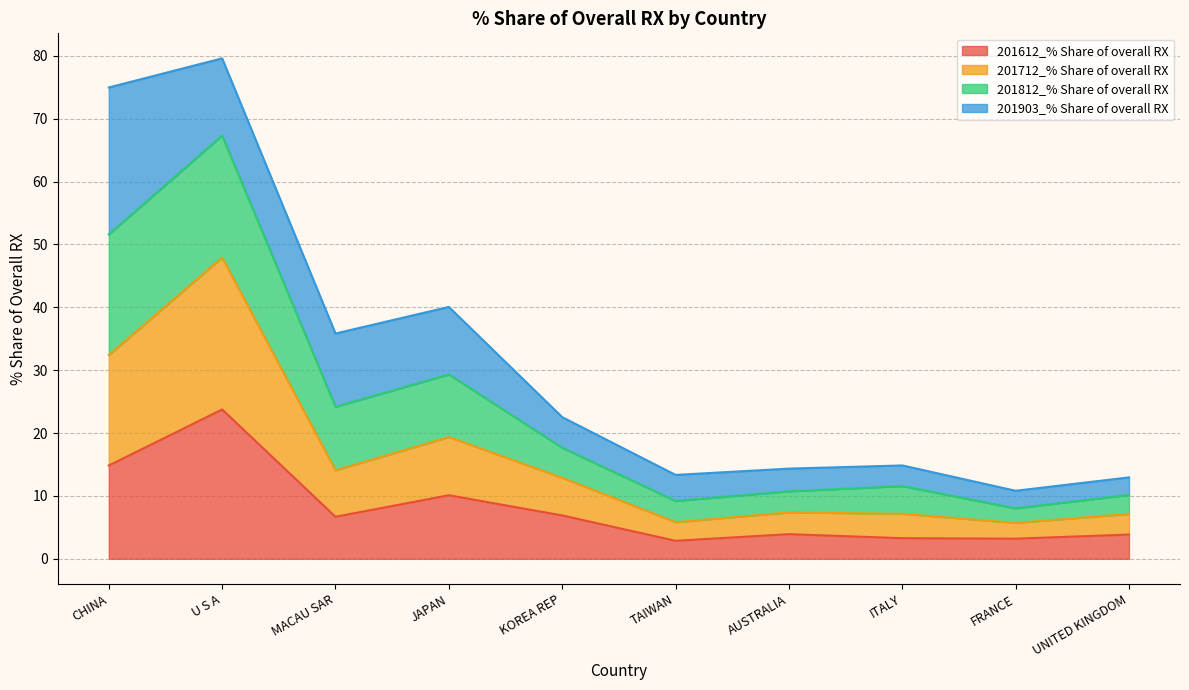

At which category is the sum across all series the highest?

U S A